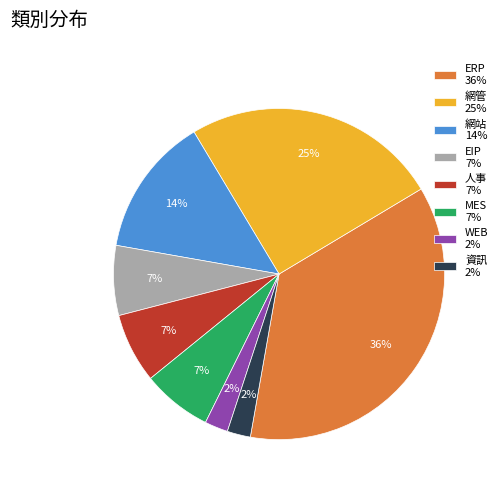

To the nearest percent, what is the difference between the largest and smallest slice percentages?

34%